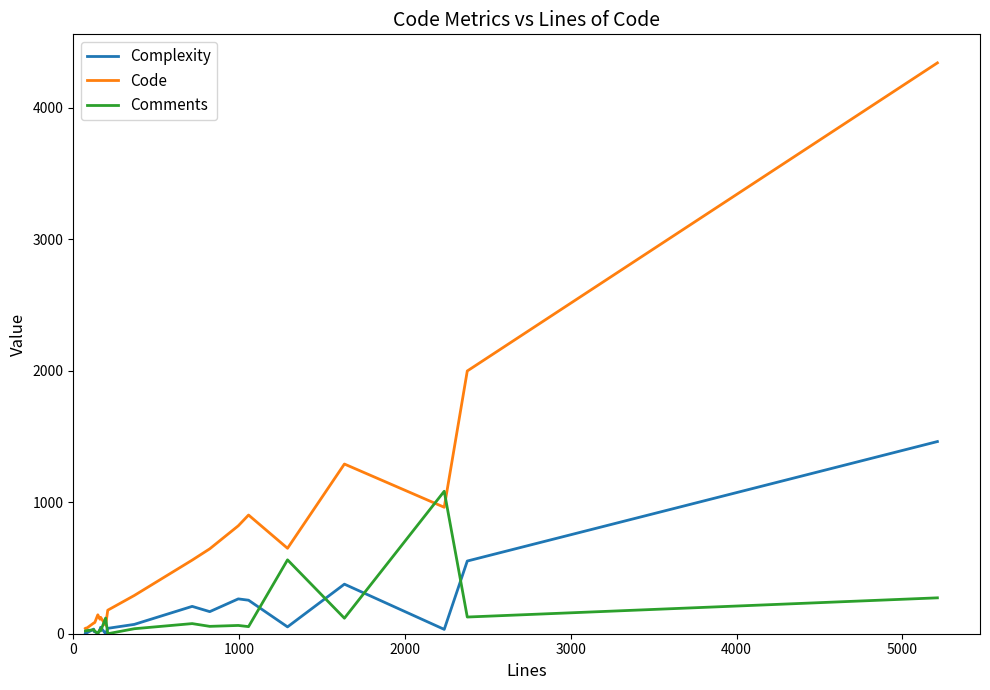

Which series has the largest total across all categories?

Code